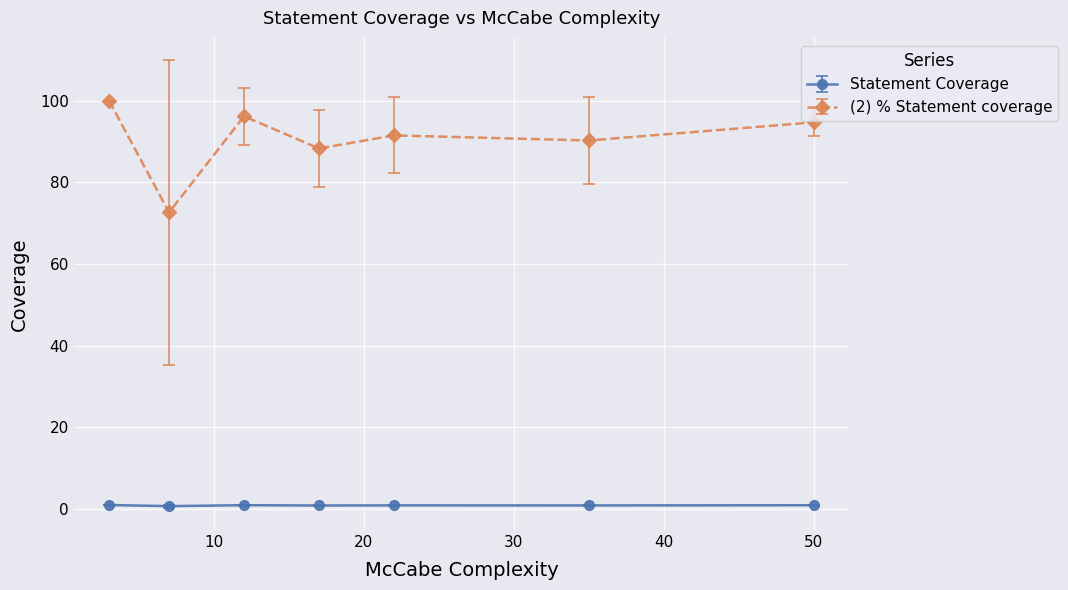

At how many categories does at least one series exceed 39?

7